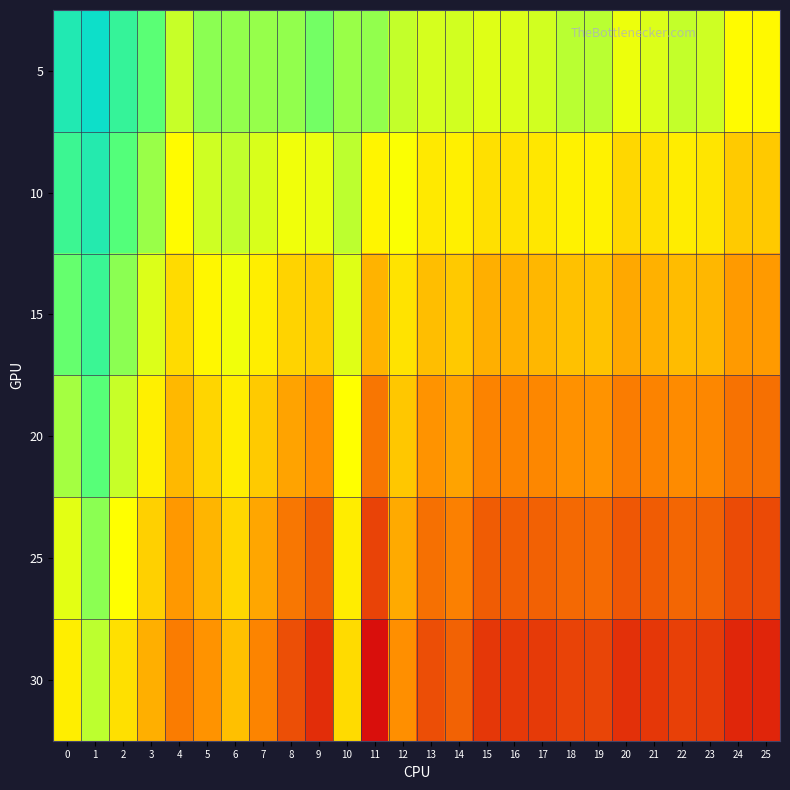

At which category does the chart reach its minimum across all series?

11